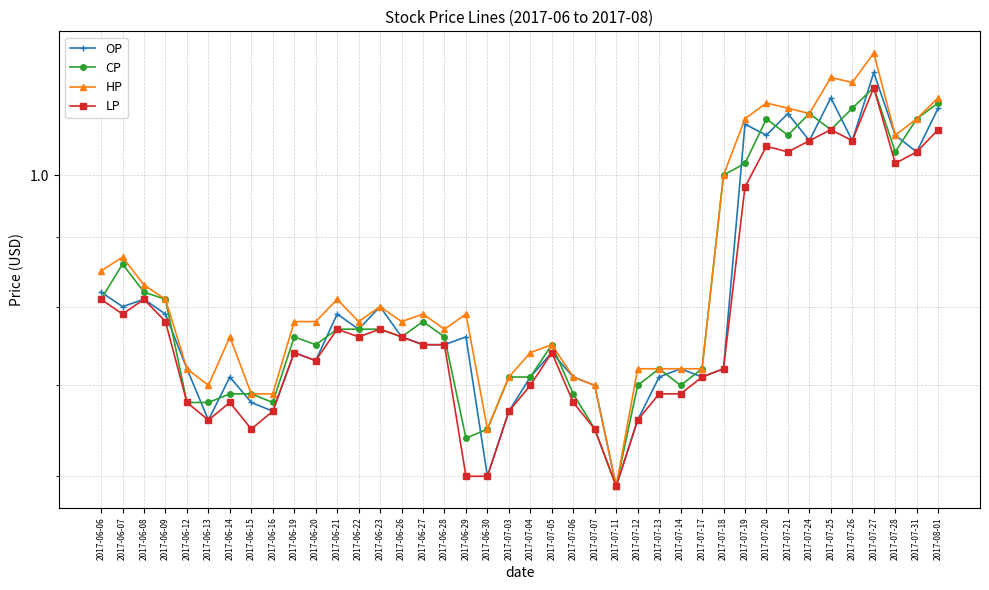

Reading left to right, extract all data points from this chart.

OP: 0.8	0.8	0.8	0.8	0.7	0.7	0.7	0.7	0.7	0.7	0.7	0.8	0.8	0.8	0.8	0.8	0.8	0.8	0.6	0.7	0.7	0.7	0.7	0.7	0.6	0.7	0.7	0.7	0.7	0.7	1.1	1.1	1.1	1.1	1.1	1.1	1.2	1.1	1.0	1.1
CP: 0.8	0.9	0.8	0.8	0.7	0.7	0.7	0.7	0.7	0.8	0.8	0.8	0.8	0.8	0.8	0.8	0.8	0.6	0.7	0.7	0.7	0.8	0.7	0.7	0.6	0.7	0.7	0.7	0.7	1.0	1.0	1.1	1.1	1.1	1.1	1.1	1.2	1.0	1.1	1.1
HP: 0.8	0.9	0.8	0.8	0.7	0.7	0.8	0.7	0.7	0.8	0.8	0.8	0.8	0.8	0.8	0.8	0.8	0.8	0.7	0.7	0.7	0.8	0.7	0.7	0.6	0.7	0.7	0.7	0.7	1.0	1.1	1.1	1.1	1.1	1.2	1.2	1.2	1.1	1.1	1.1
LP: 0.8	0.8	0.8	0.8	0.7	0.7	0.7	0.7	0.7	0.7	0.7	0.8	0.8	0.8	0.8	0.8	0.8	0.6	0.6	0.7	0.7	0.7	0.7	0.7	0.6	0.7	0.7	0.7	0.7	0.7	1.0	1.1	1.0	1.1	1.1	1.1	1.2	1.0	1.0	1.1